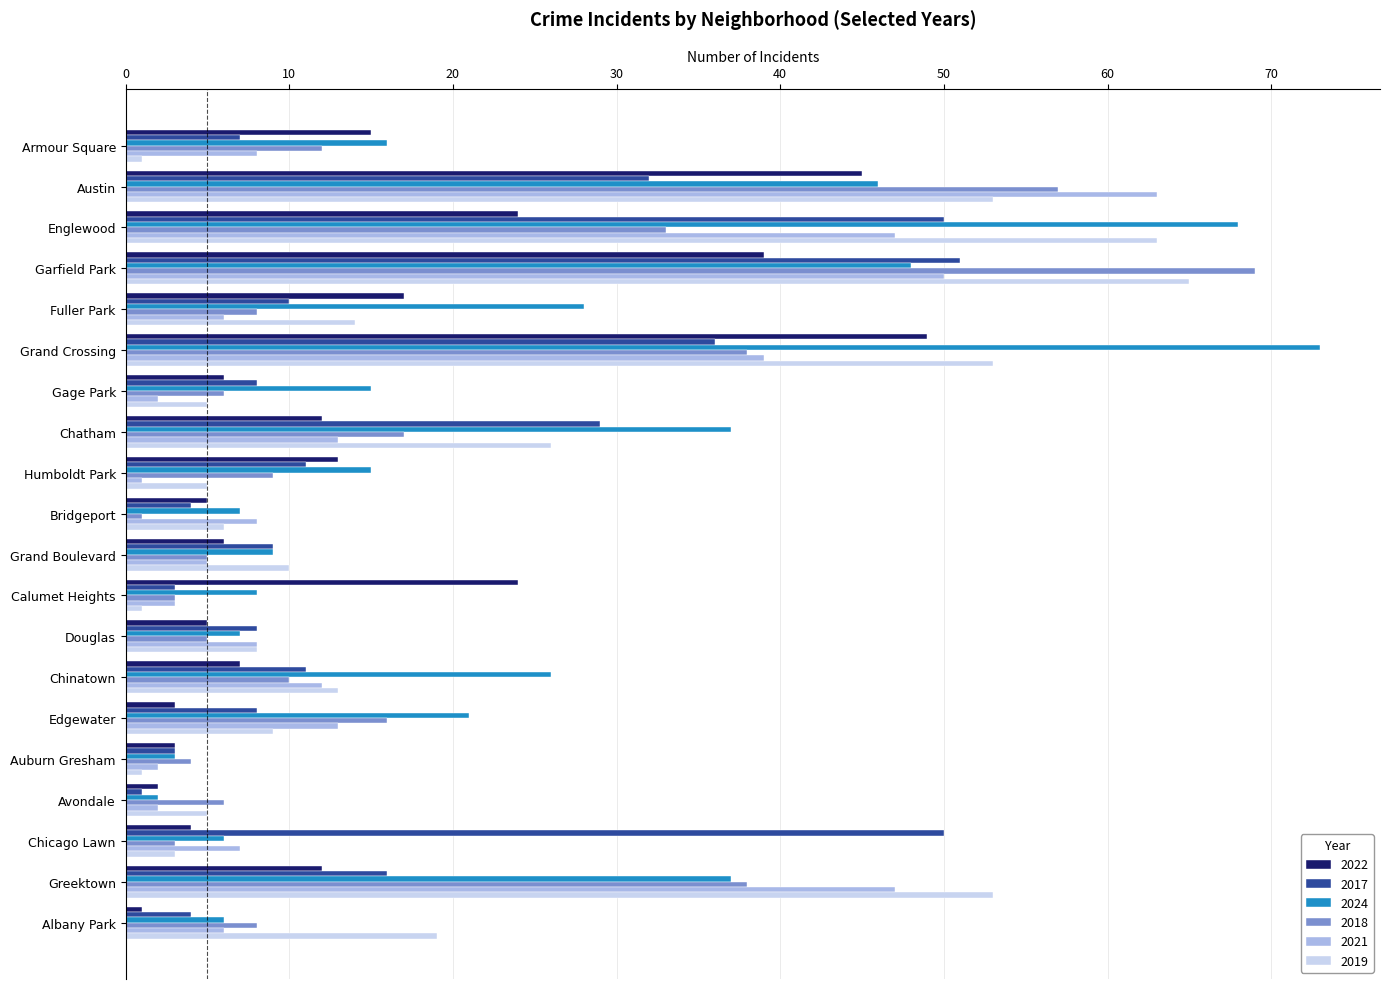

What is the greatest value displayed?

73